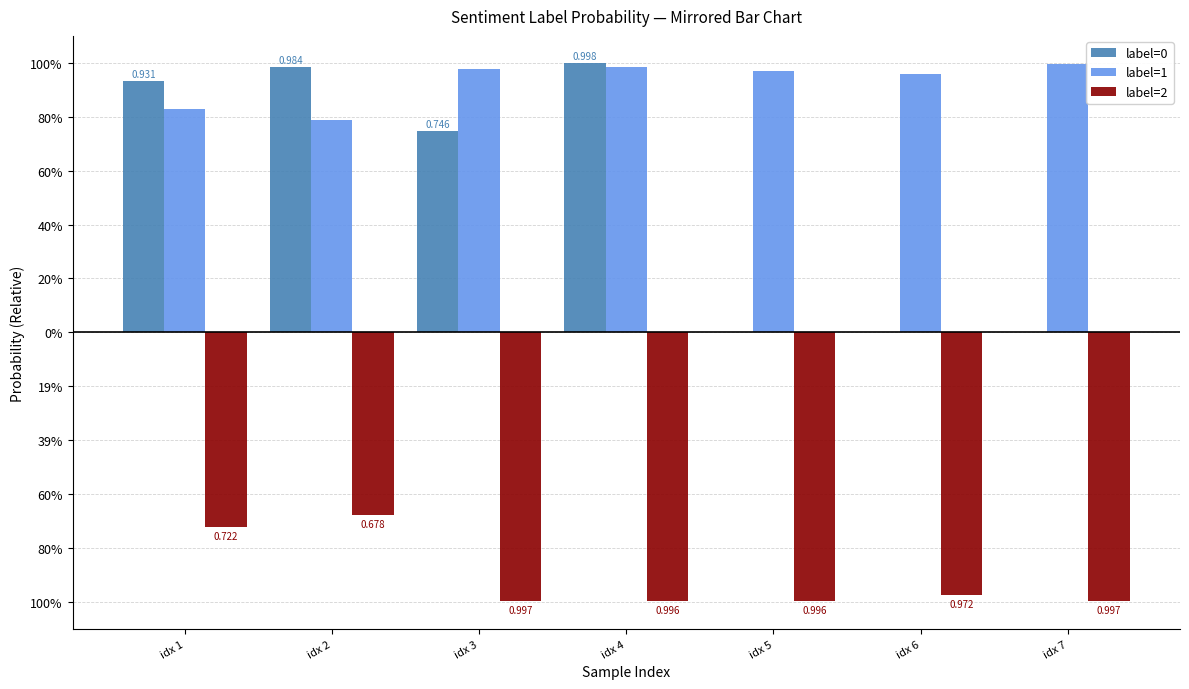

How many data points in label=0 are above 0?

4